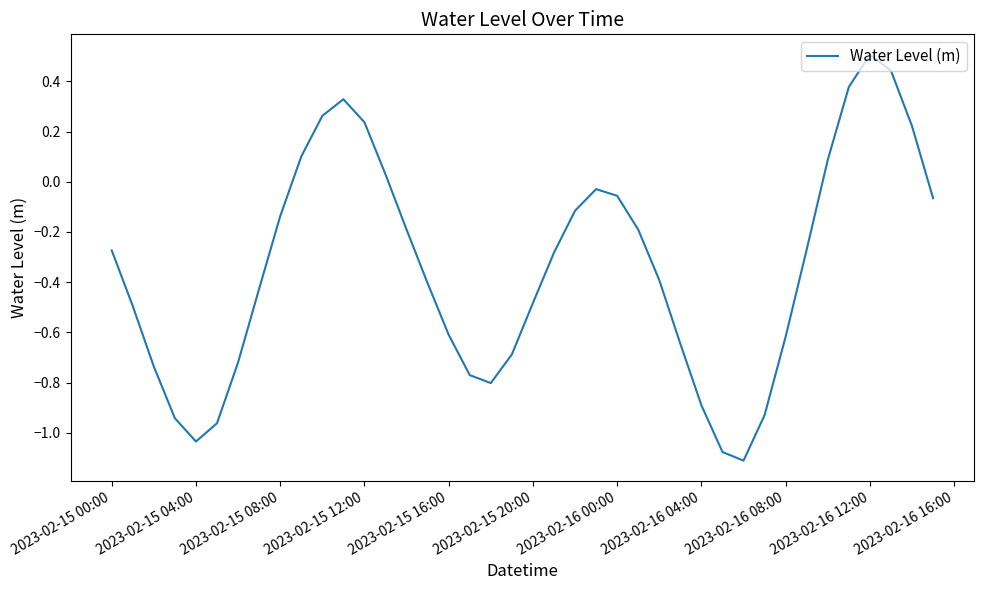

What is the greatest value displayed?

0.5